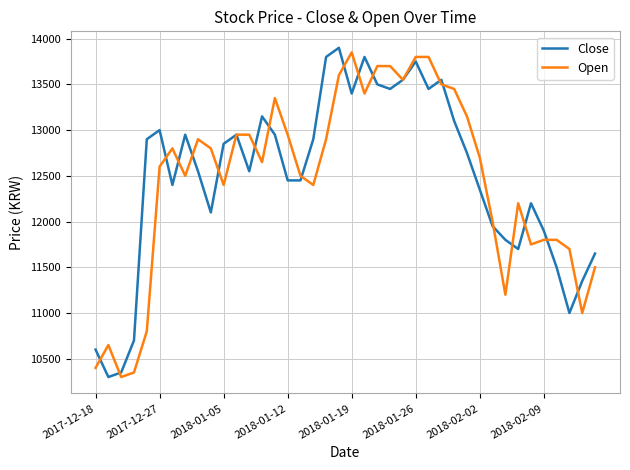

List the series in order of their peak value, lowest first.

Open, Close